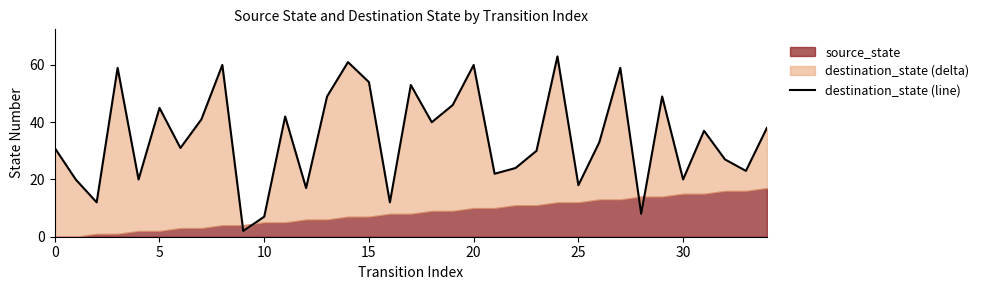

What is the minimum value shown in the chart?

2